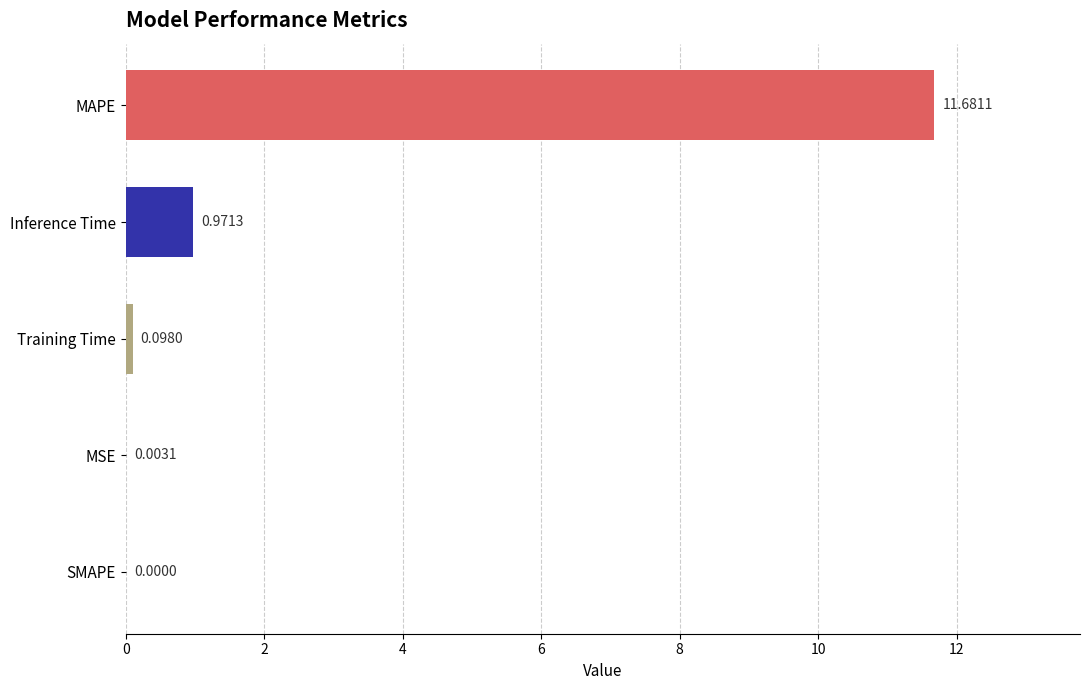

Where is the data nearest to the value 5?

Inference Time